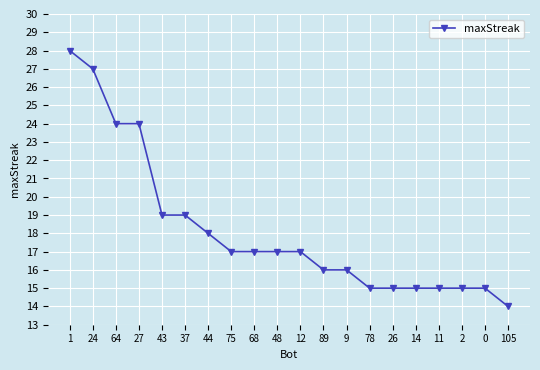

What is the ratio of the value at 2 to the value at 105?

1.1